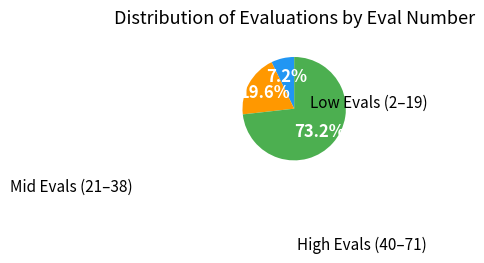

Is there any slice that represents more than half of the pie?

Yes